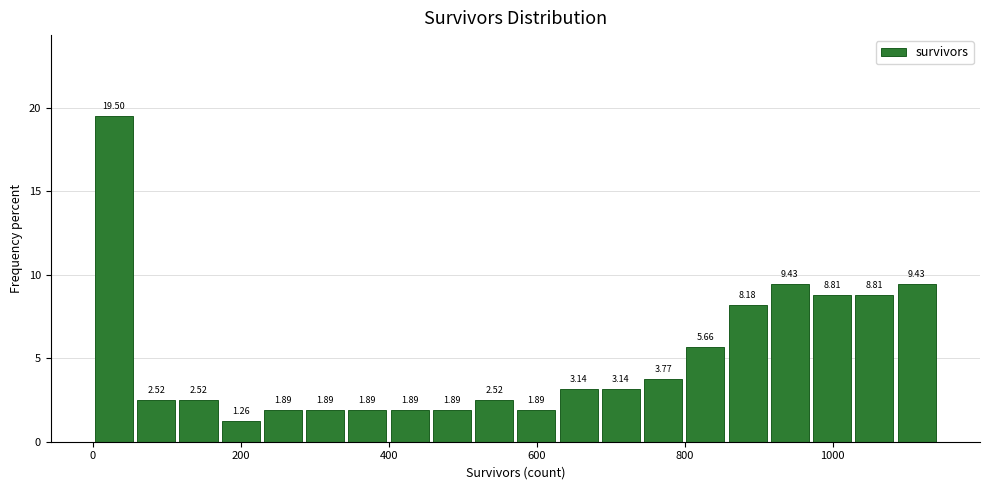

Read against the x-axis, roughly where is the centre of the tallest bar?

20